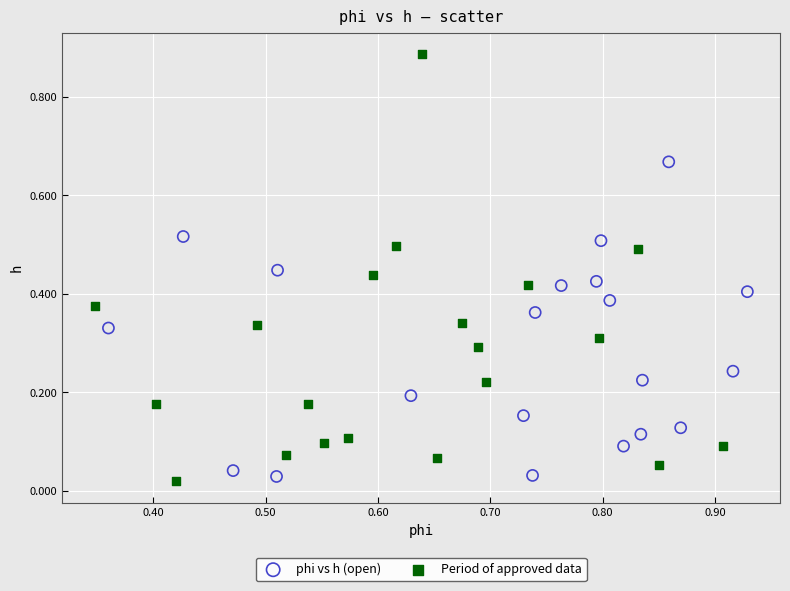

What are all the series names shown in the legend?

phi vs h (open), Period of approved data